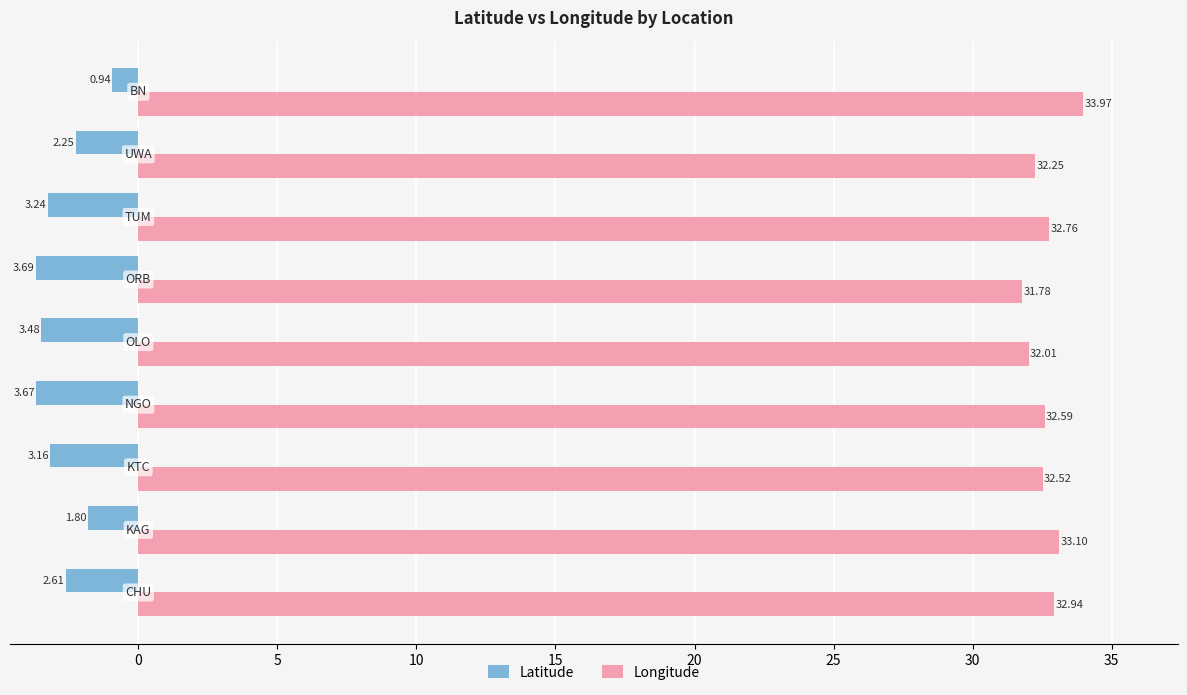

Which series has the largest total across all categories?

Longitude